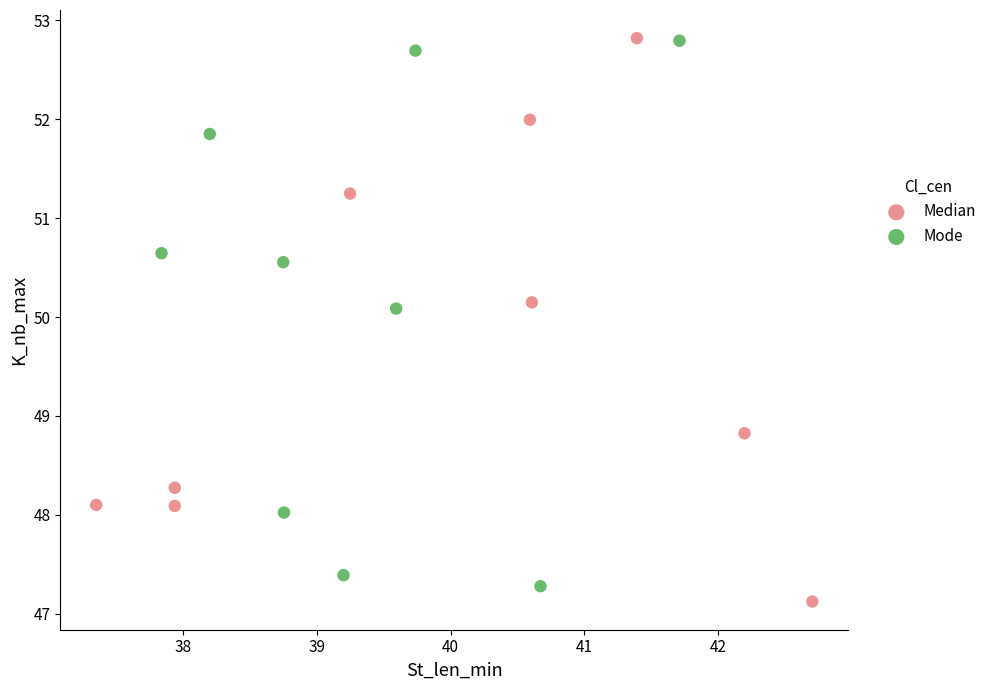

Which series contains the lowest Y value?

Median